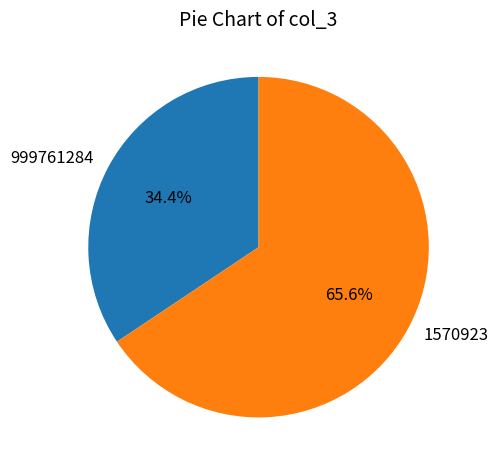

Which category accounts for the majority?

1570923